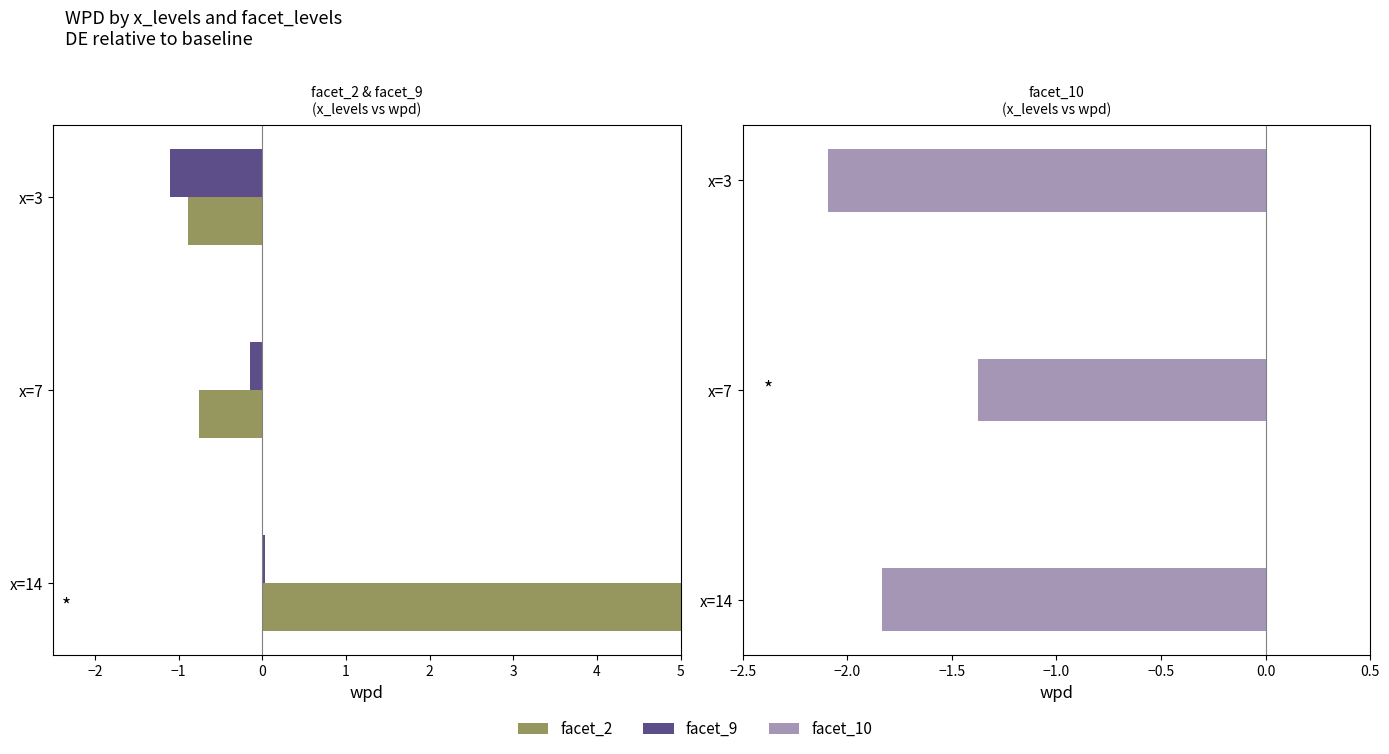

At which category is the sum across all series the highest?

−3